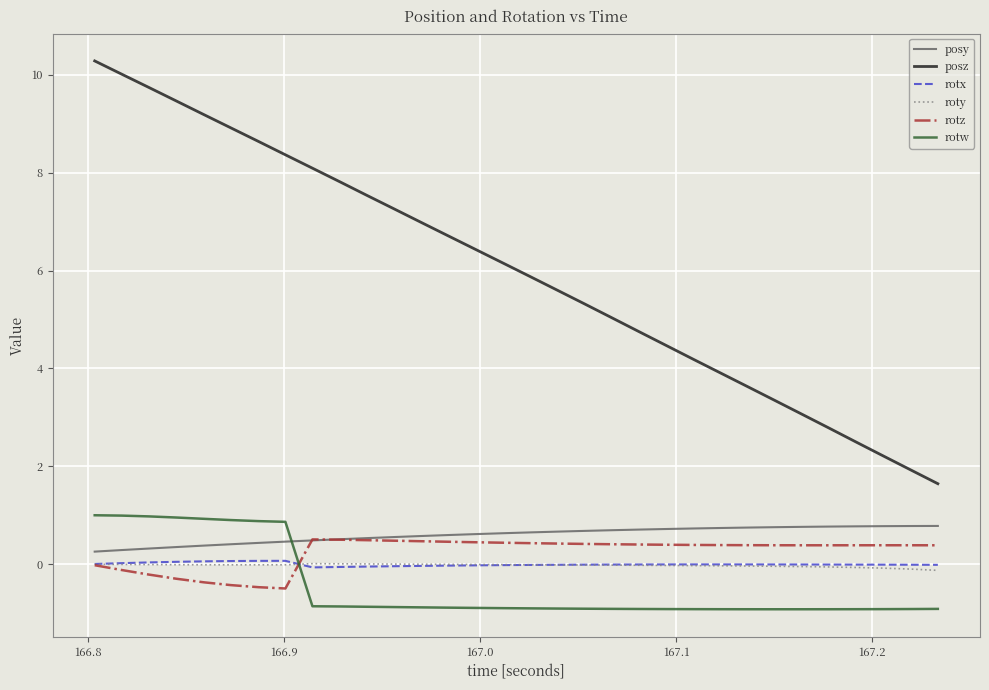

How many lines are shown in the chart?

6